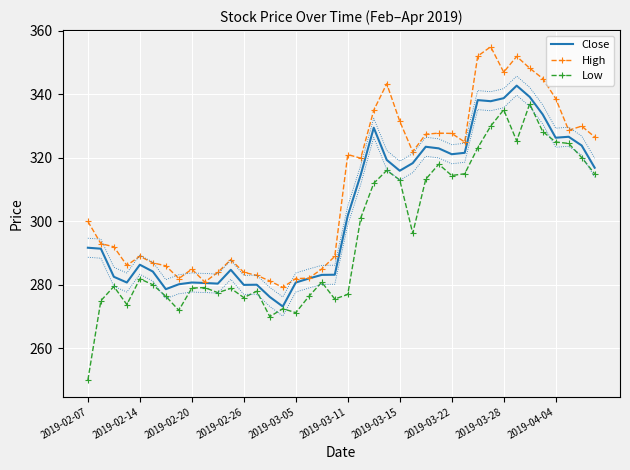

What is the highest value of the Close series?

342.8